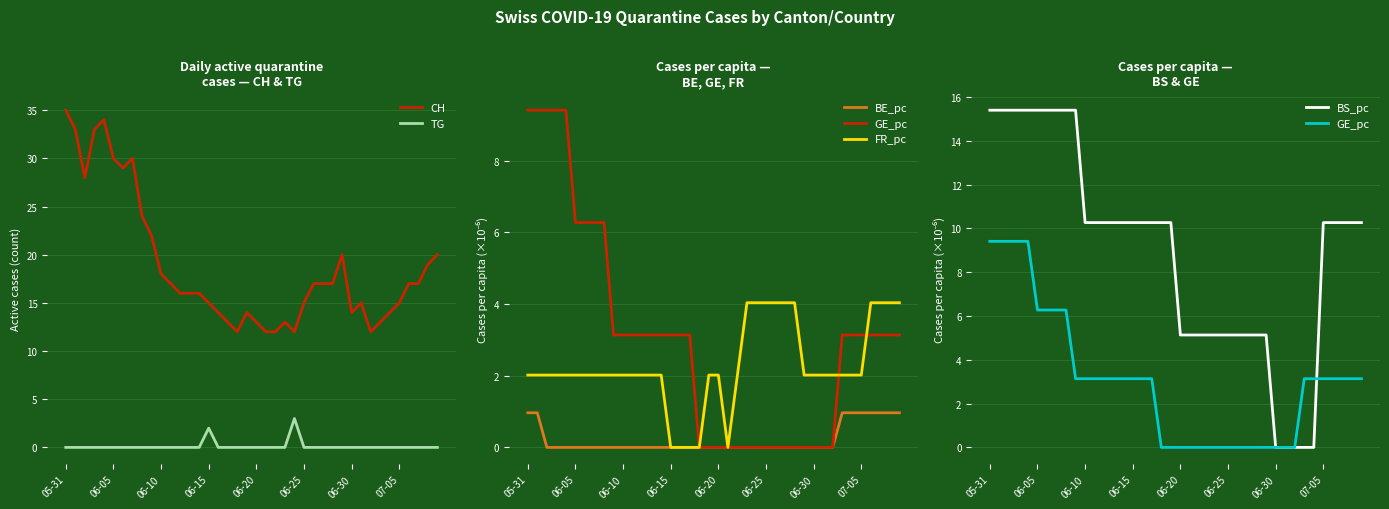

Which label corresponds to the largest value in the chart?

05-31